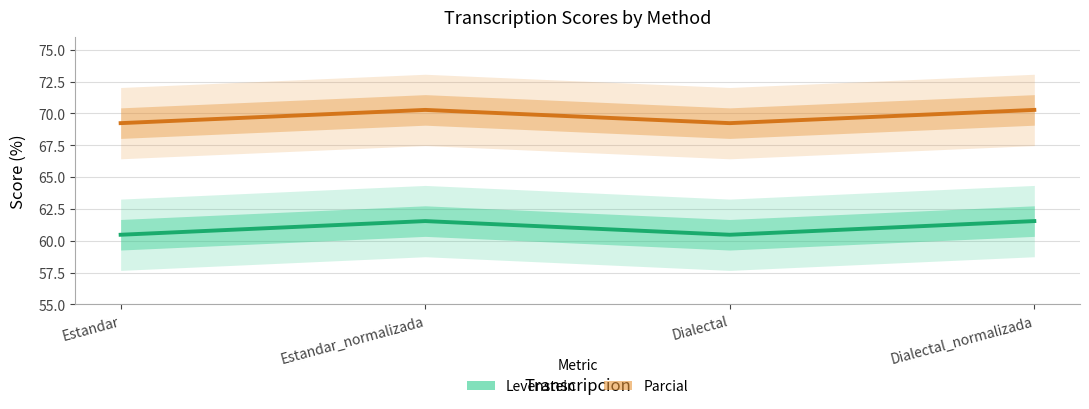

What is the label of the 2nd point from the right?

Dialectal